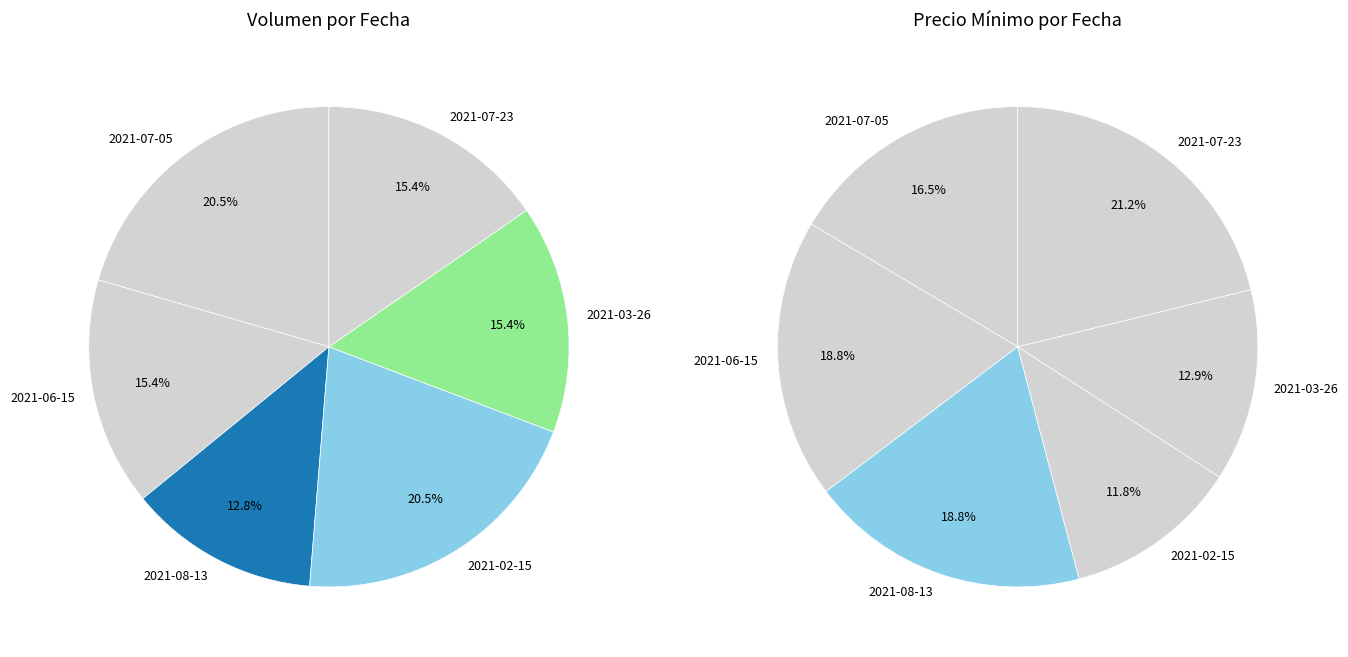

True or false: 2021-02-15 accounts for 17% of the total.

False